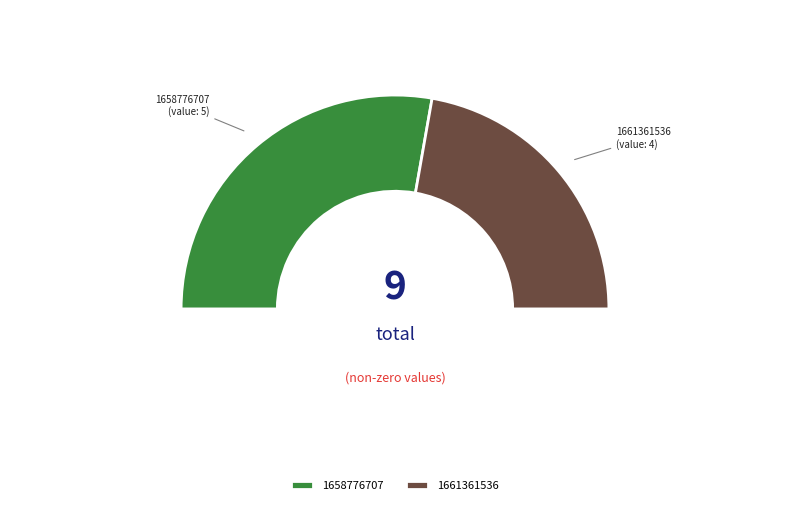

What is the largest slice in the pie chart?

1658776707